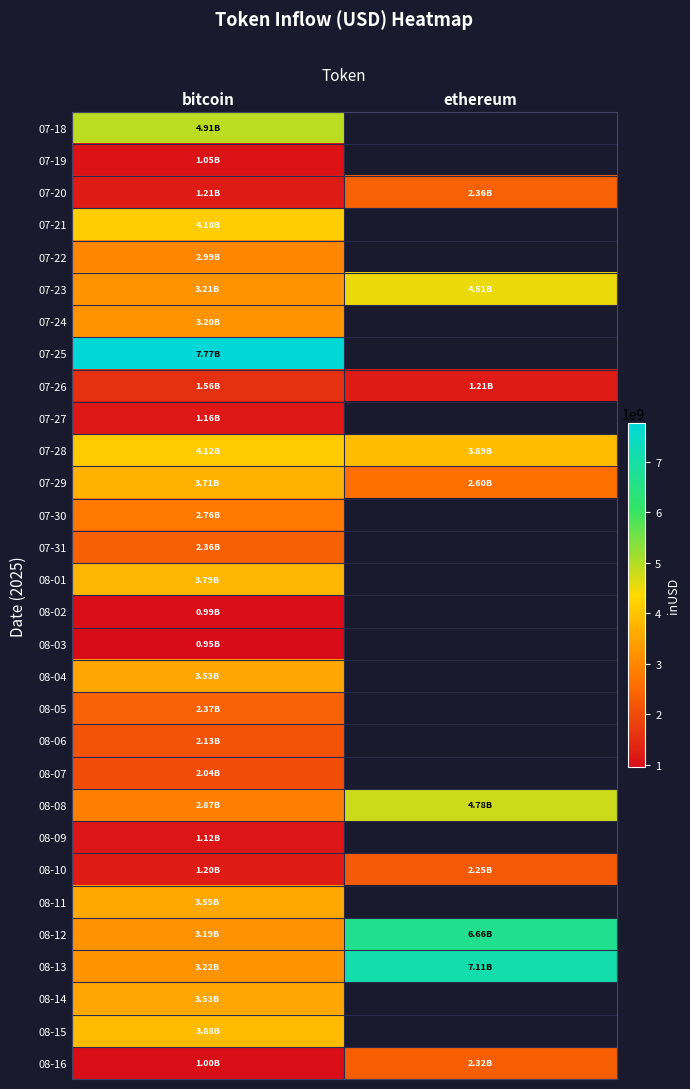

How many series are shown in this chart?

30